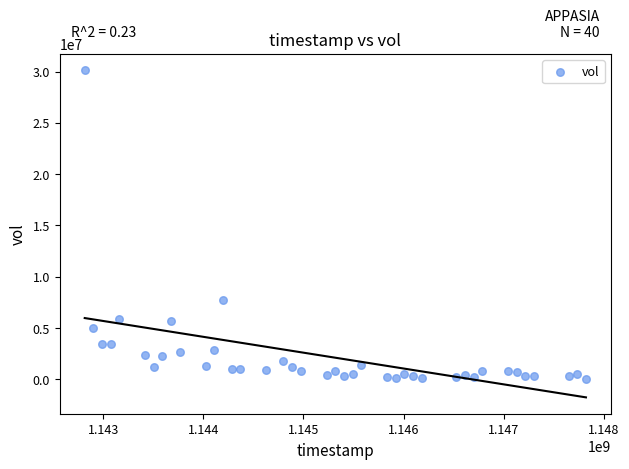

What is the range of X values (max minus min)?

5011200